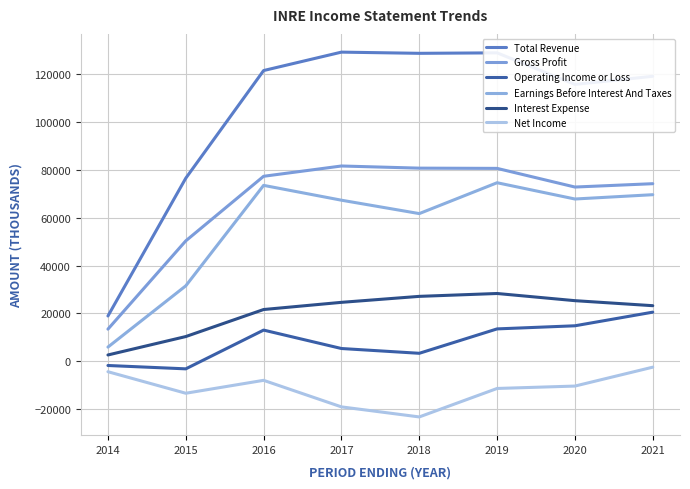

What is the sum of all Interest Expense values?

163000